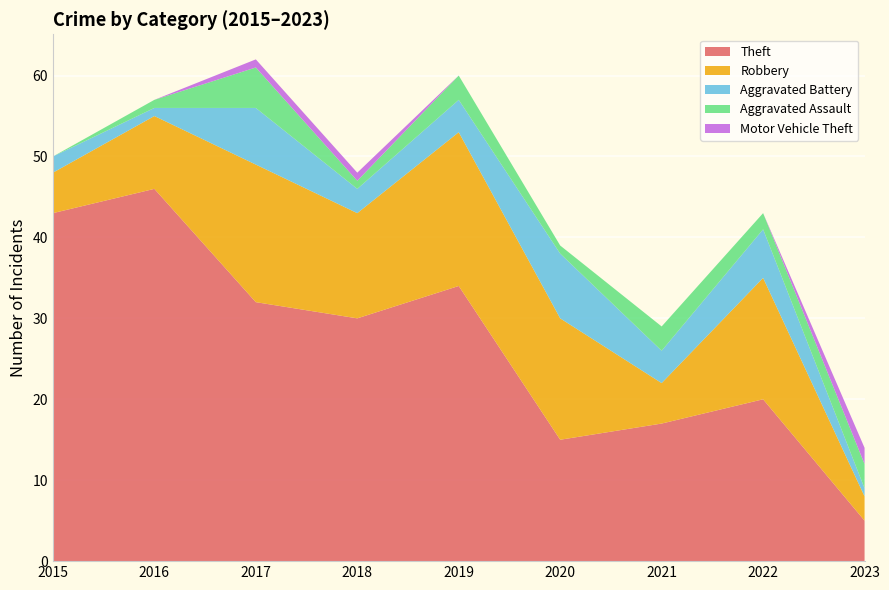

Reading left to right, extract all data points from this chart.

Theft: 43	46	32	30	34	15	17	20	5
Robbery: 5	9	17	13	19	15	5	15	3
Aggravated Battery: 2	1	7	3	4	8	4	6	1
Aggravated Assault: 0	1	5	1	3	1	3	2	3
Motor Vehicle Theft: 0	0	1	1	0	0	0	0	2